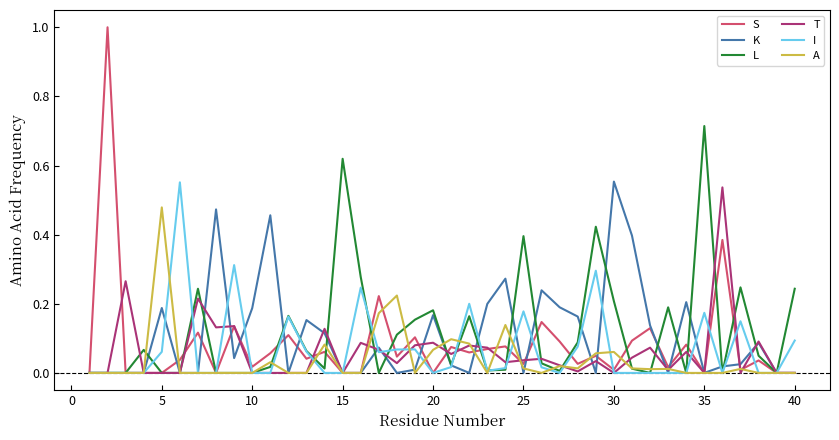

Which series has the widest spread of values?

S